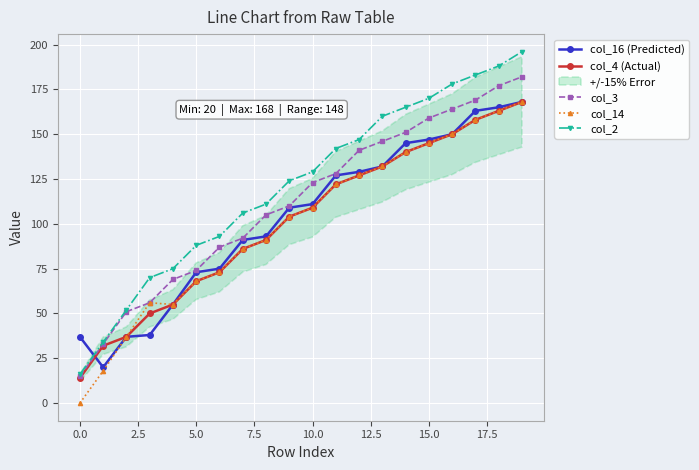

Is it true that col_3 equals 125 at 5.0?

False